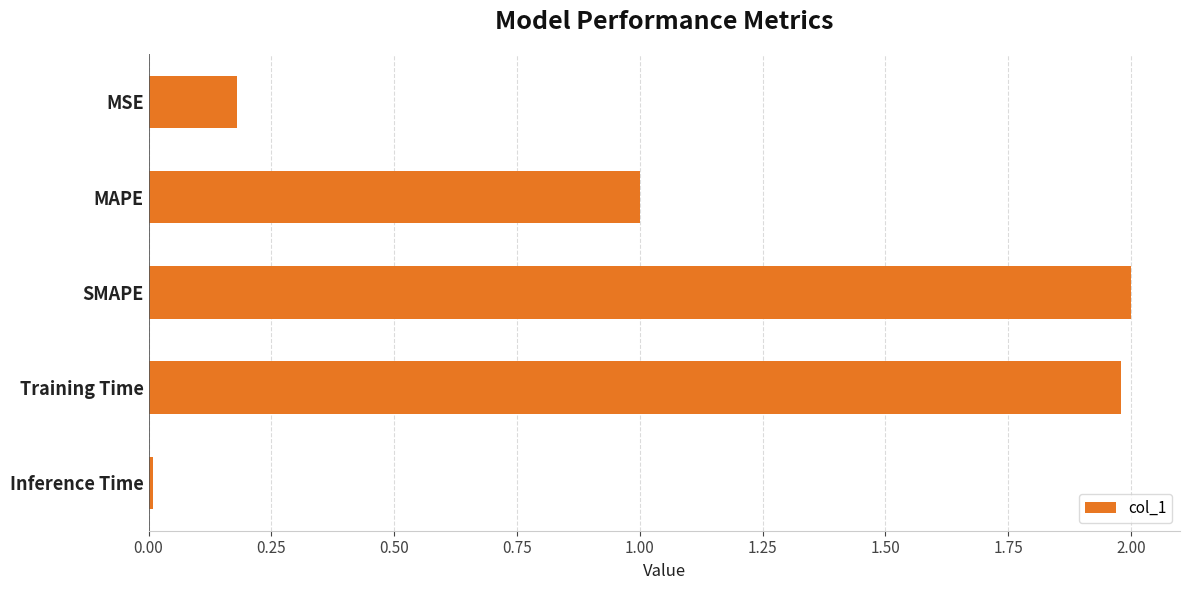

At which label is the value closest to 1?

MAPE